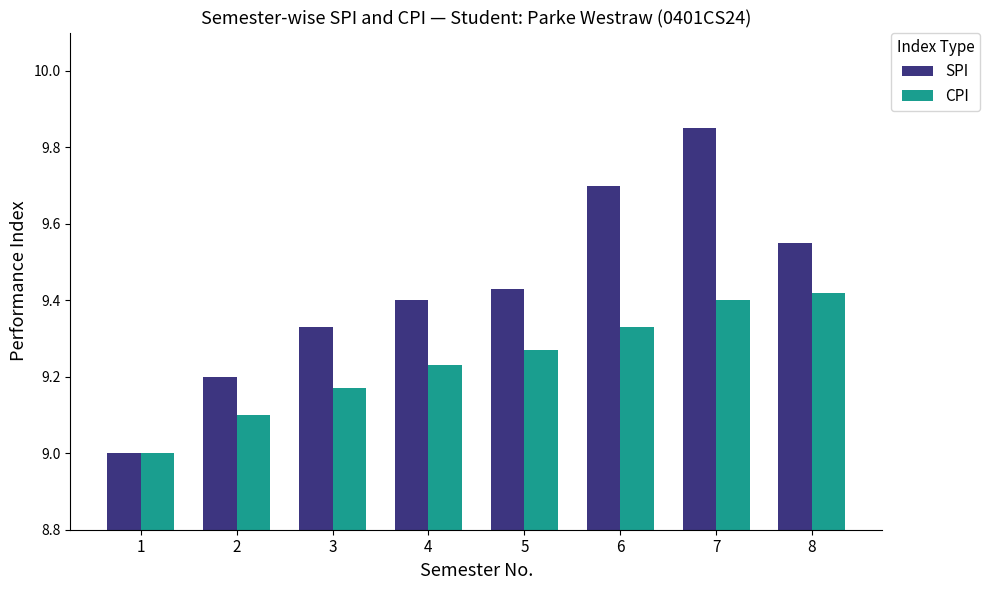

How many groups of bars are there?

8